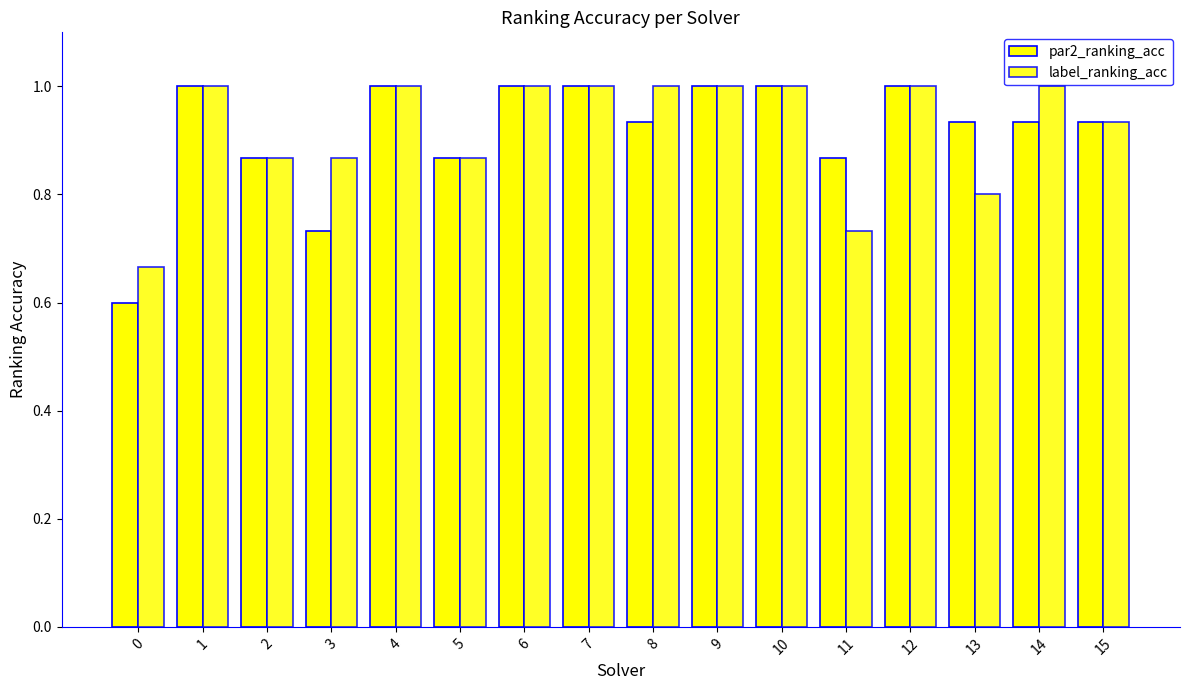

How many data points in label_ranking_acc are less than 1?

7